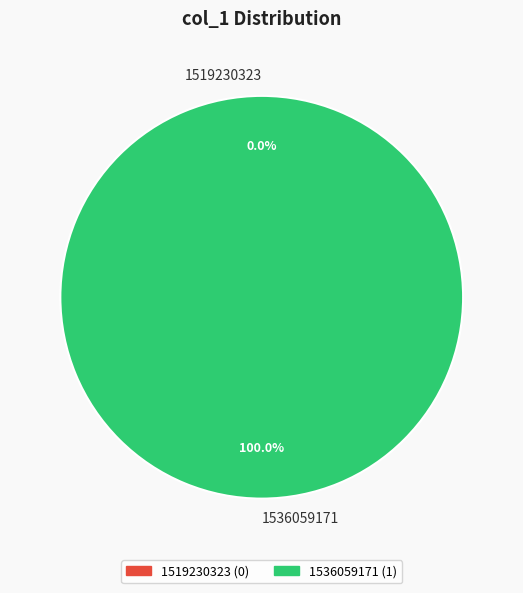

What is the smallest slice in the pie chart?

1519230323